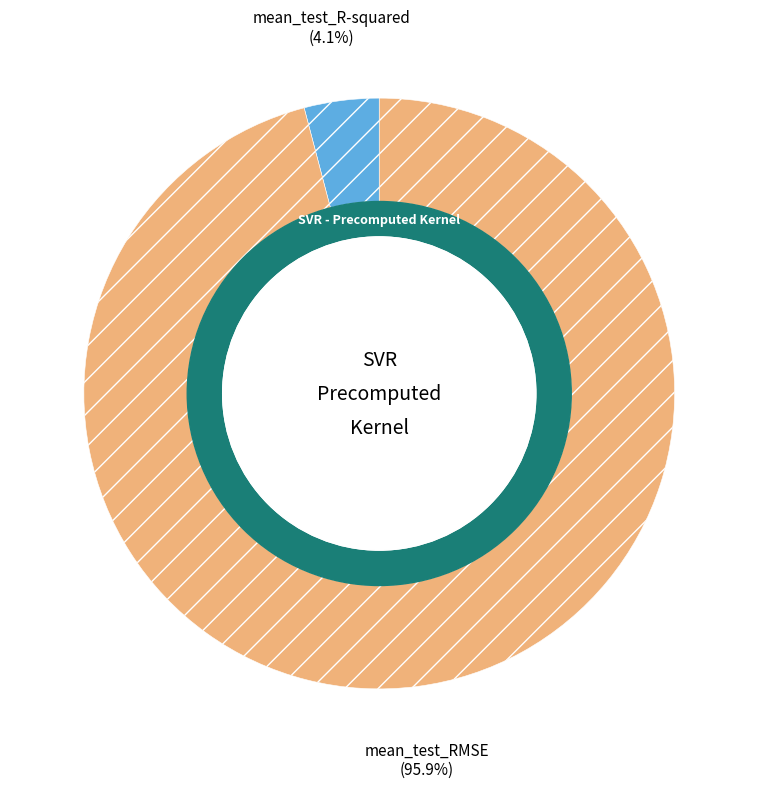

What is the majority slice?

mean_test_RMSE